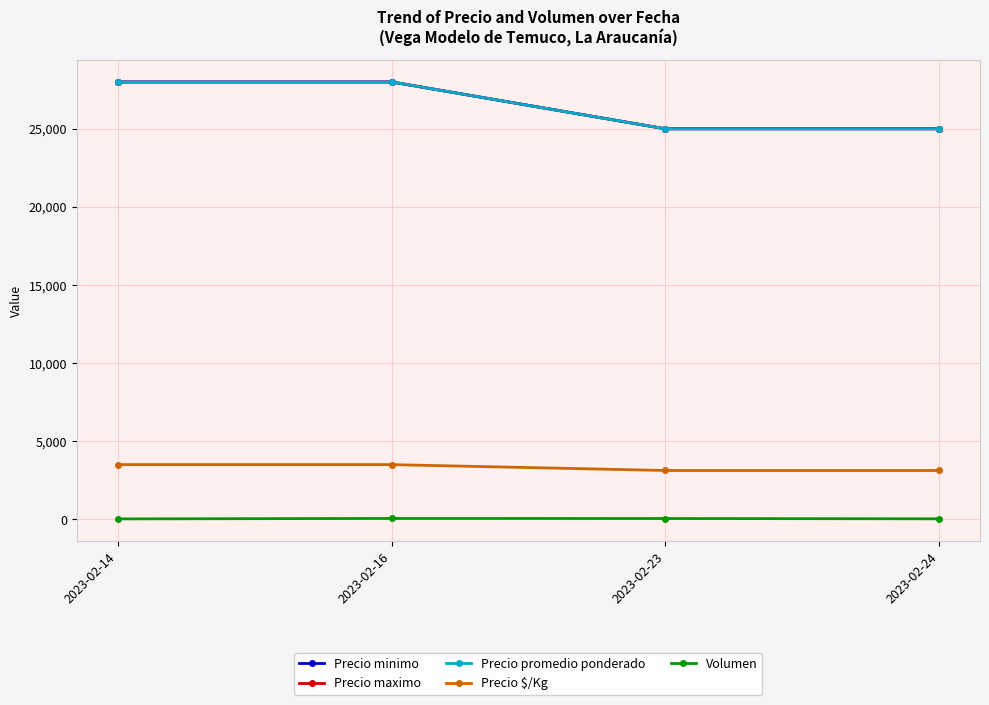

What is the average value of the Precio promedio ponderado series?

26500